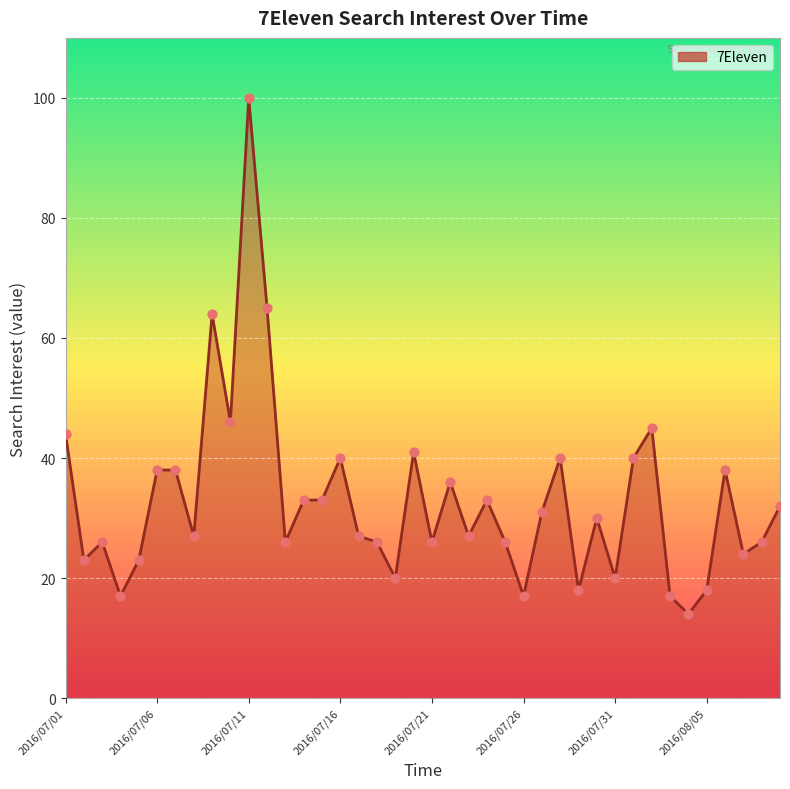

What is the maximum value shown in the chart?

100